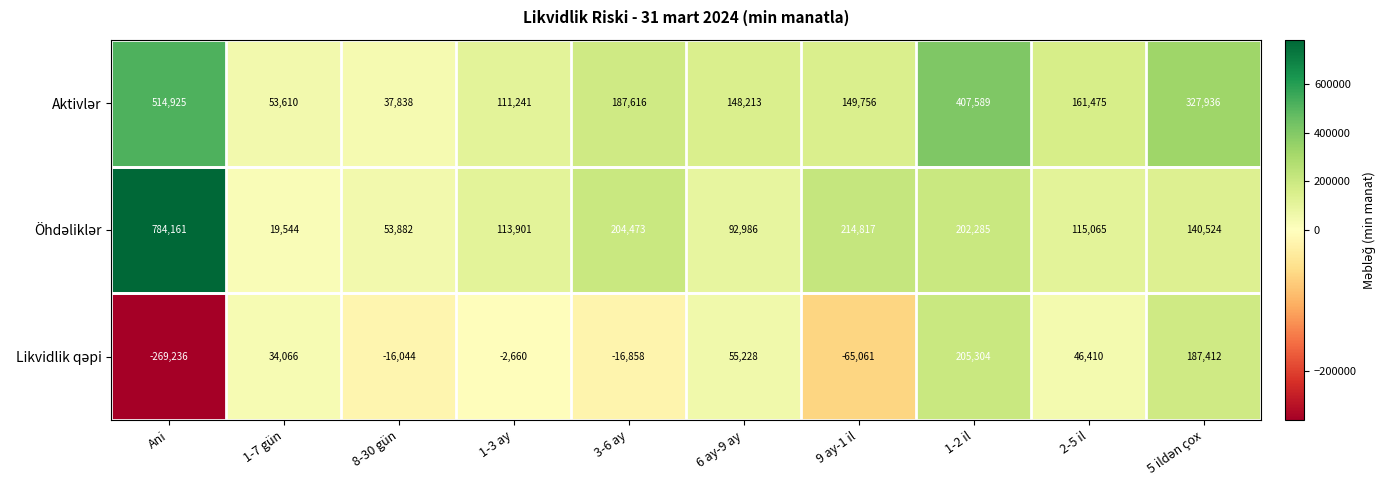

What is the total value across all series at 8-30 gün?

75676